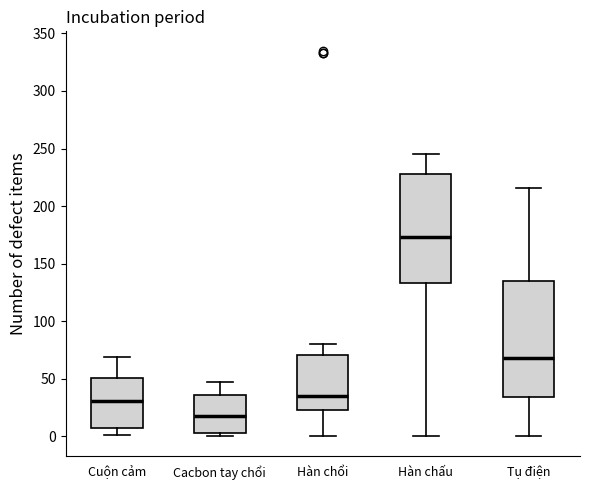

Where does the upper whisker of the box for Tụ điện end on the y-axis? The values are not printed on the chart, so give them approximately, as read against the axis.

215